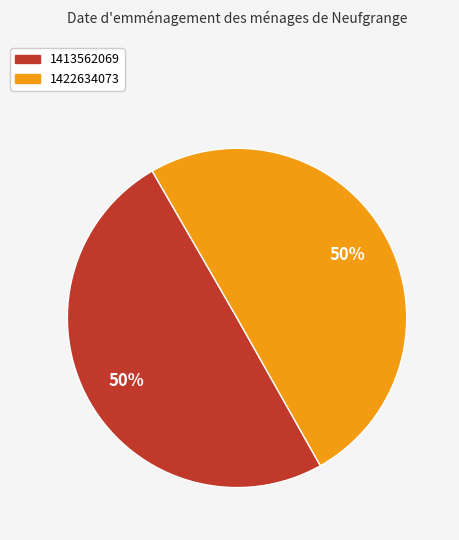

To the nearest percent, what portion does 1413562069 represent?

50%